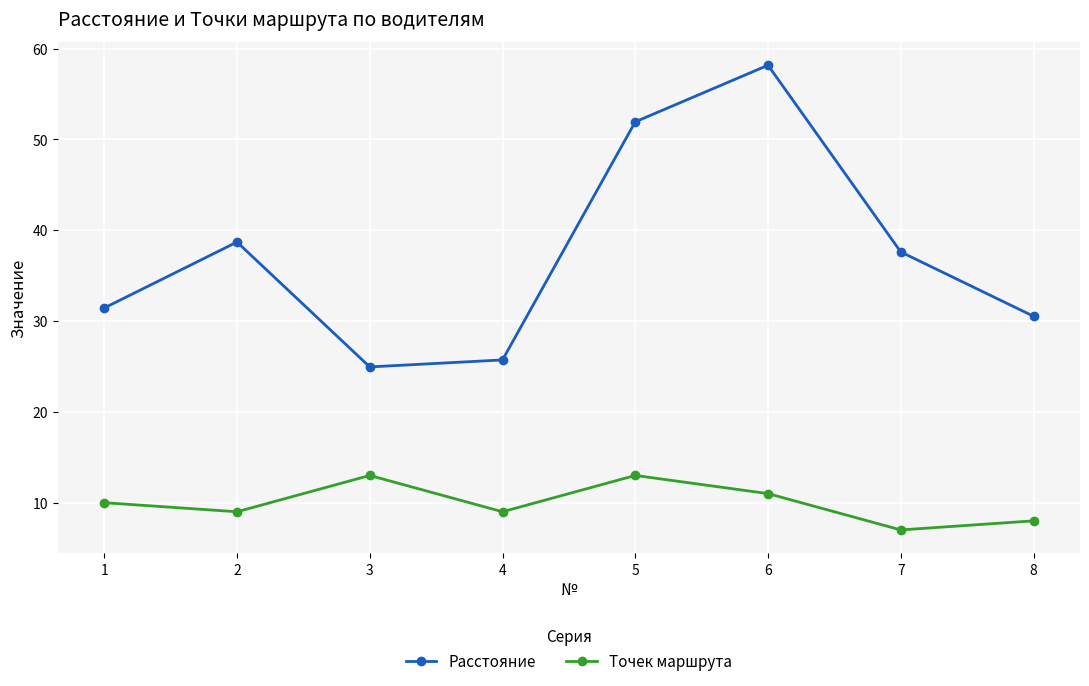

Between 6 and 8, which series saw the biggest shift?

Расстояние